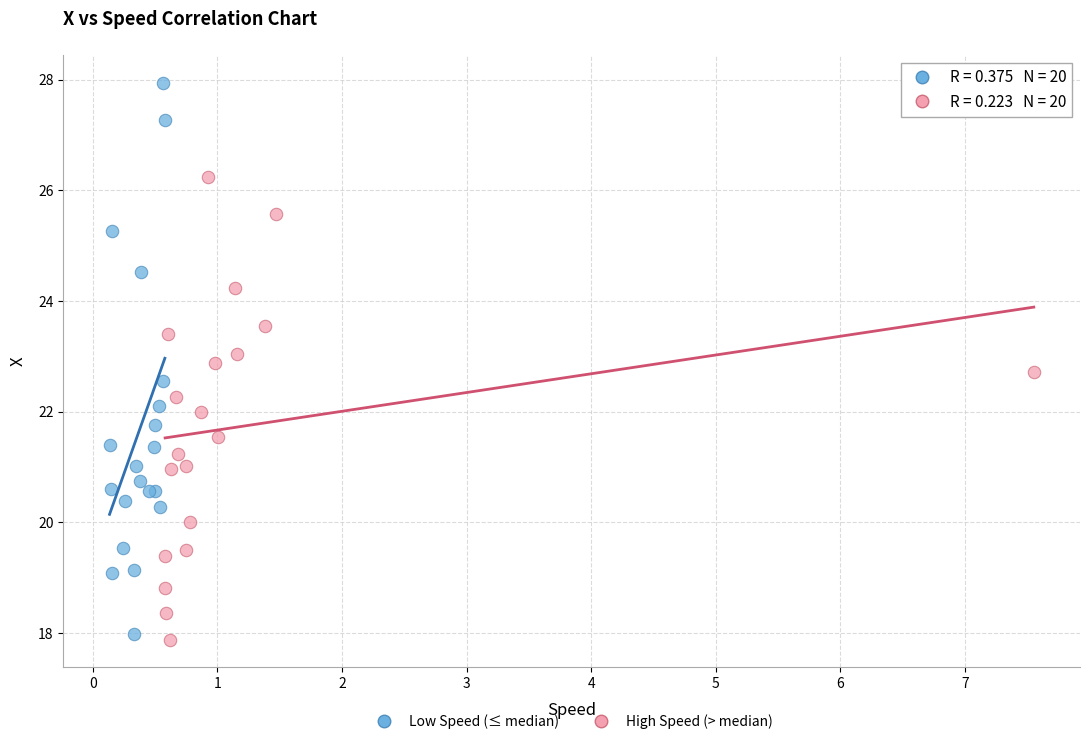

Which series has the widest spread of Y values?

Low Speed (≤ median)